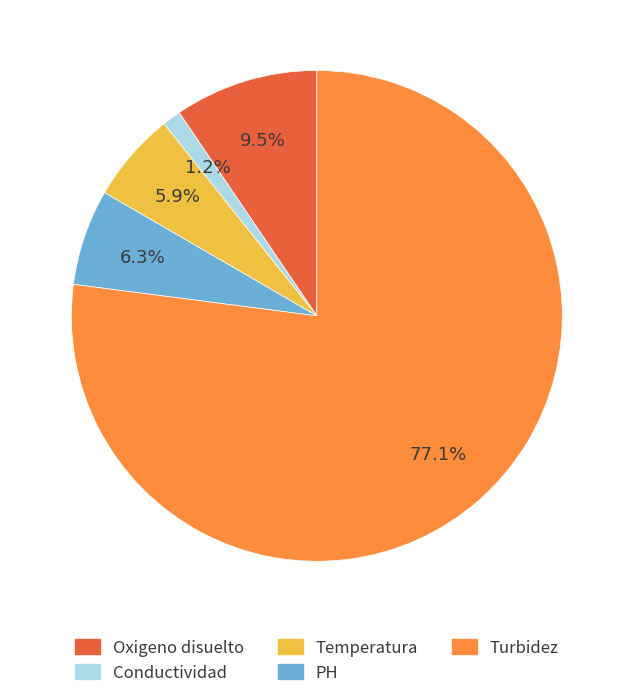

The Conductividad slice represents 1% of the pie. True or false?

True